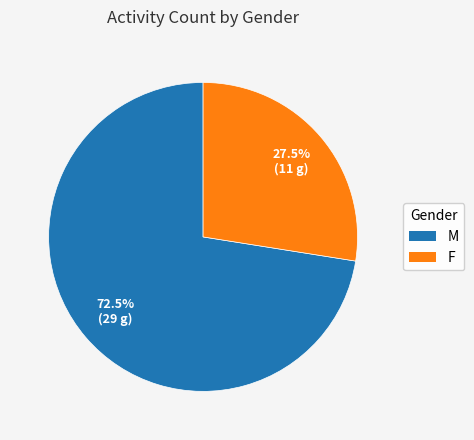

Is it true that F is 58% of the pie?

False